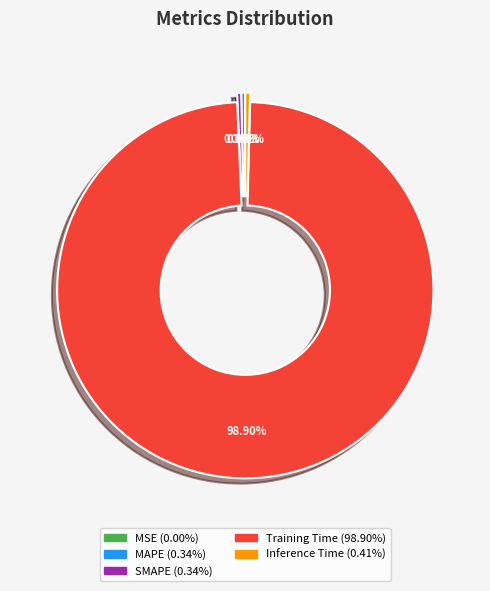

Is the sum of Inference Time and Training Time greater than half?

Yes